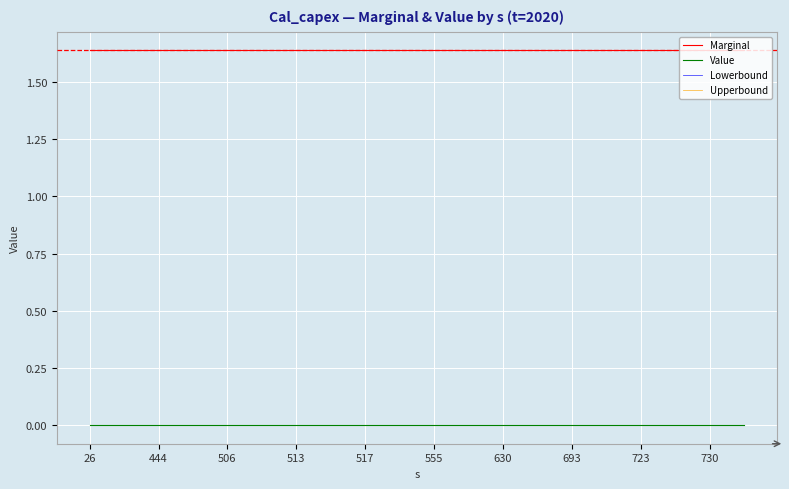

Rank the series by their maximum value, from highest to lowest.

Marginal, Value, Lowerbound, Upperbound